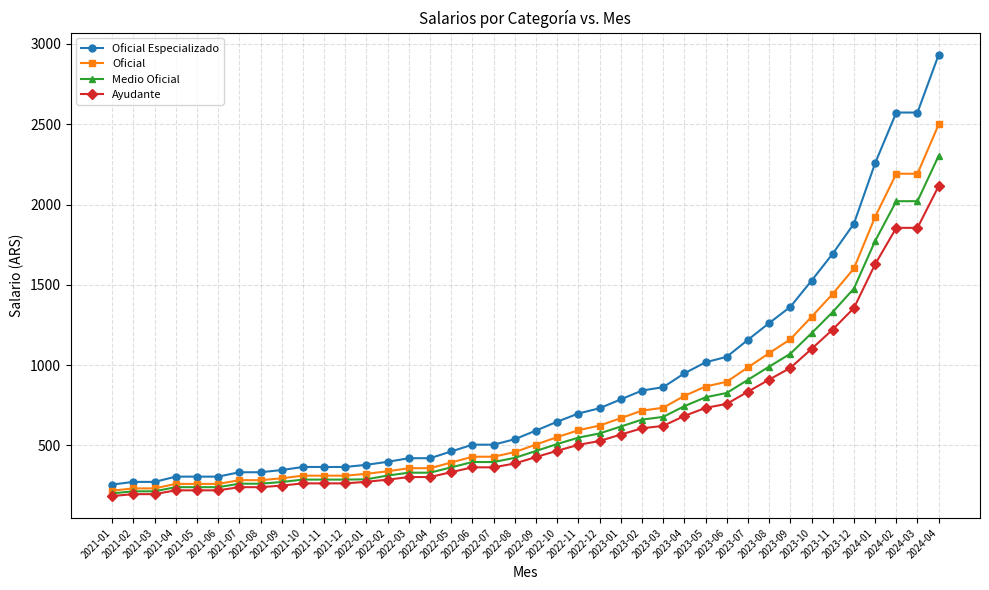

True or false: Oficial Especializado and Medio Oficial cross at least once.

False